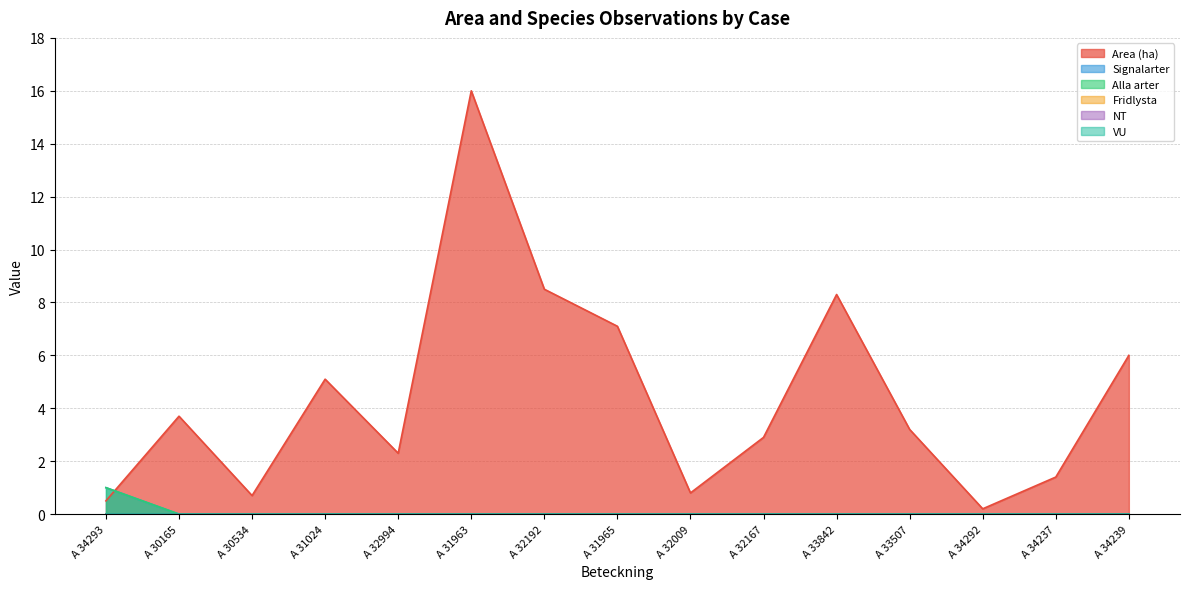

Does the chart display data point markers on the line(s)?

No